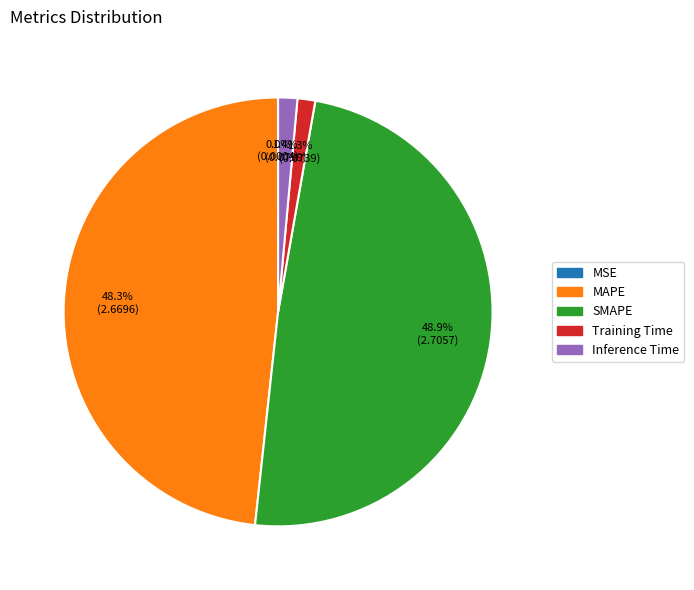

To the nearest percent, what is the difference between the largest and smallest slice percentages?

49%